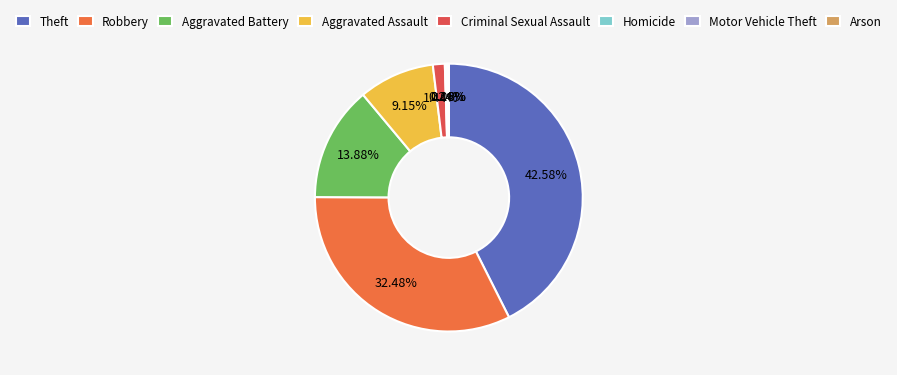

How many segments does this pie chart have?

8